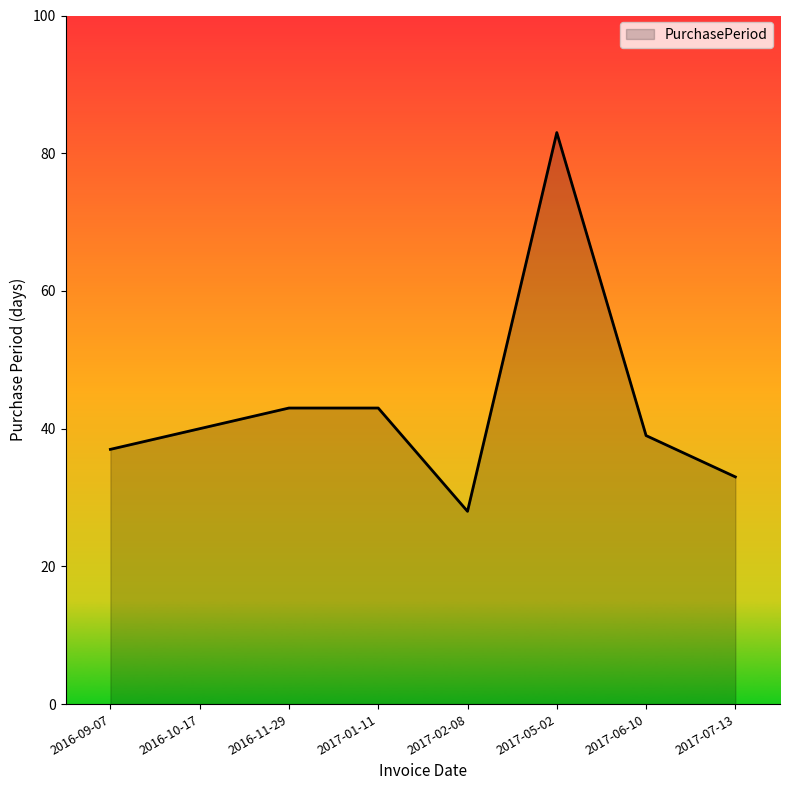

Which has a higher value, 2017-07-13 or 2017-01-11?

2017-01-11